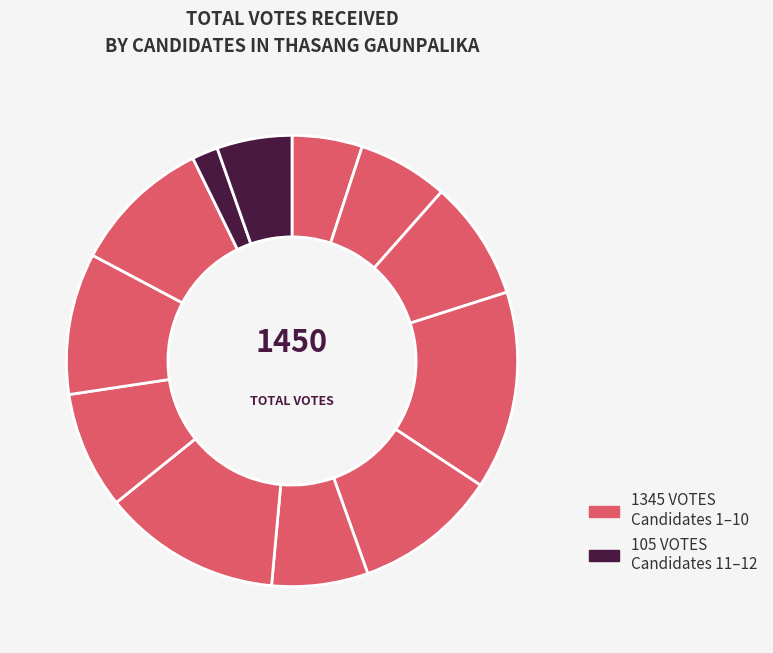

How many slices are in this pie chart?

12